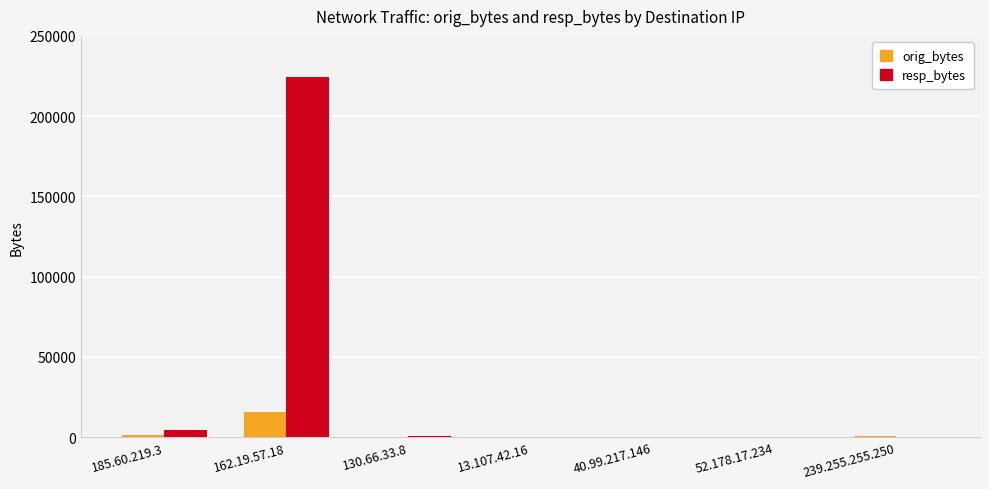

What are all the series names shown in the legend?

orig_bytes, resp_bytes